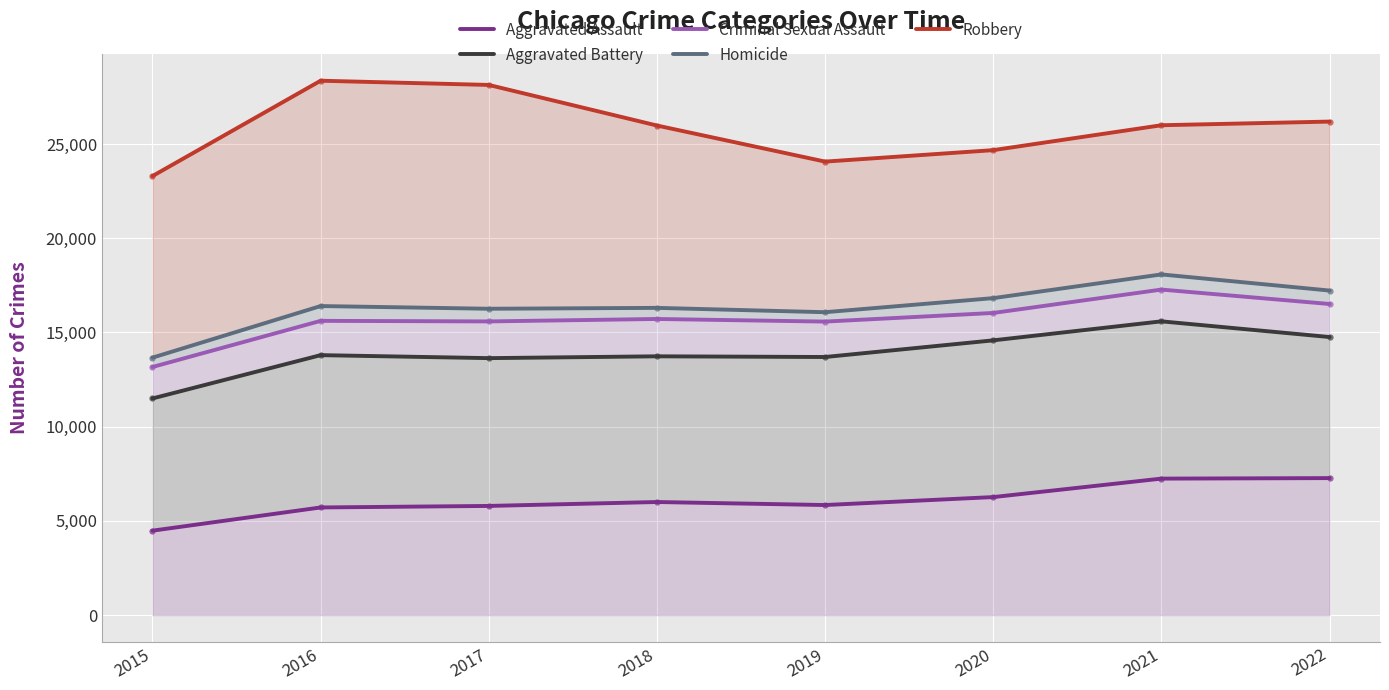

What are all the series names shown in the legend?

Aggravated Assault, Aggravated Battery, Criminal Sexual Assault, Homicide, Robbery